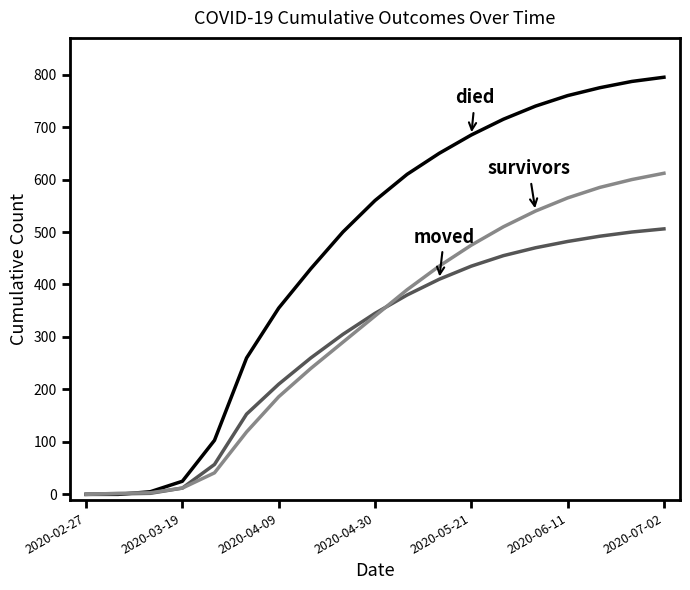

What is the maximum value shown in the chart?

795